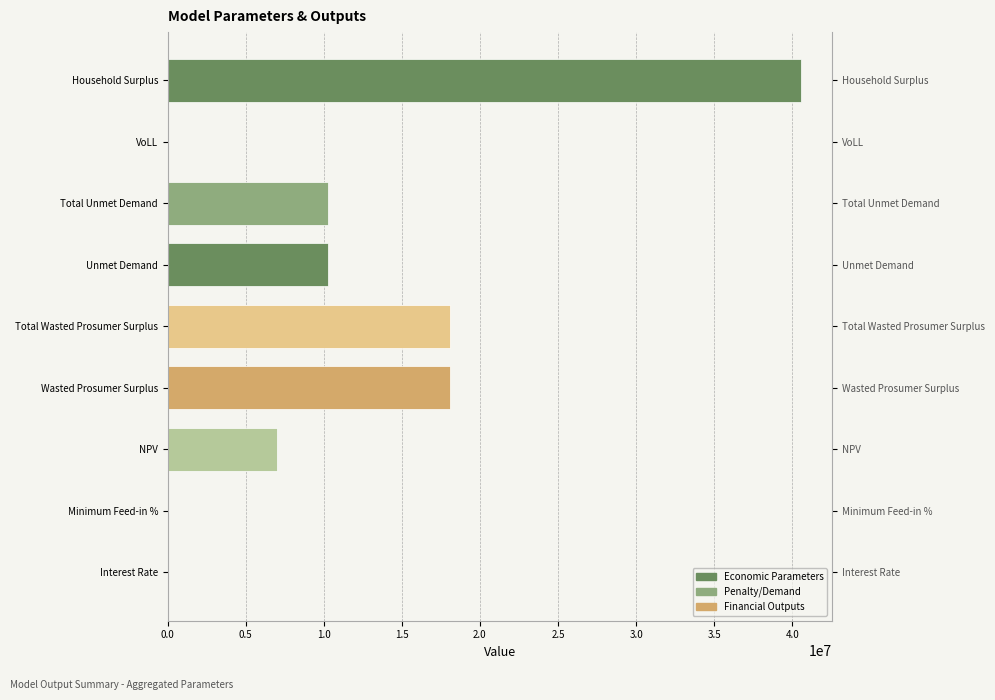

What is the ratio of the value at Household Surplus to the value at Wasted Prosumer Surplus?

2.2